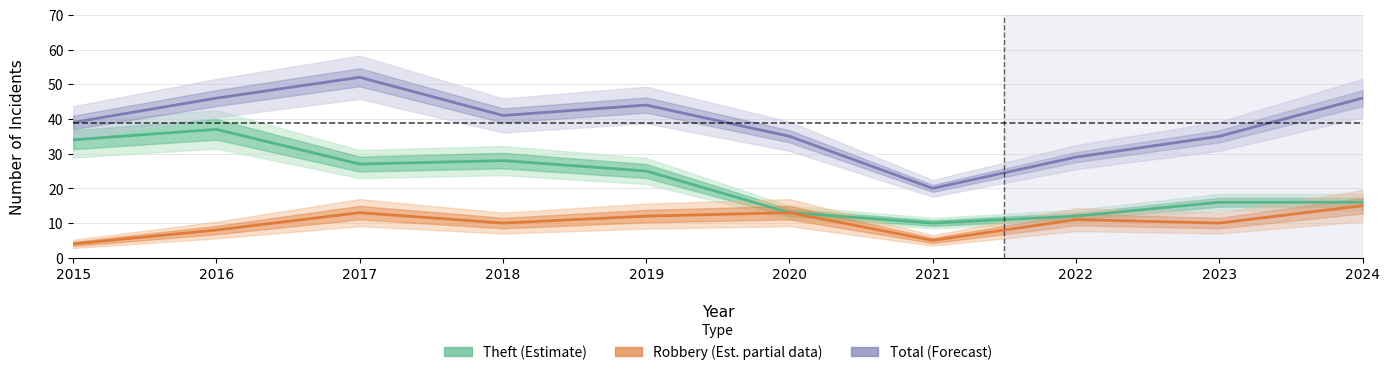

Which category has the lowest value across all series?

2015